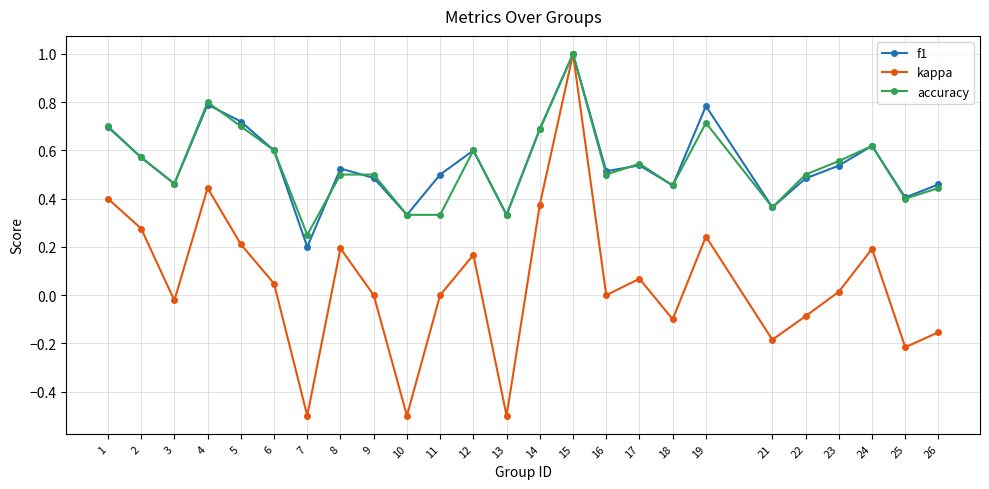

At which category is the sum across all series the highest?

15